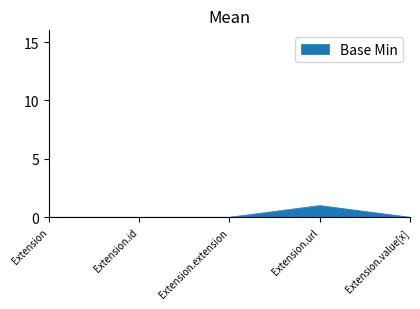

Reading left to right, what are all the values shown in this chart?

Extension=0	Extension.id=0	Extension.extension=0	Extension.url=1	Extension.value[x]=0